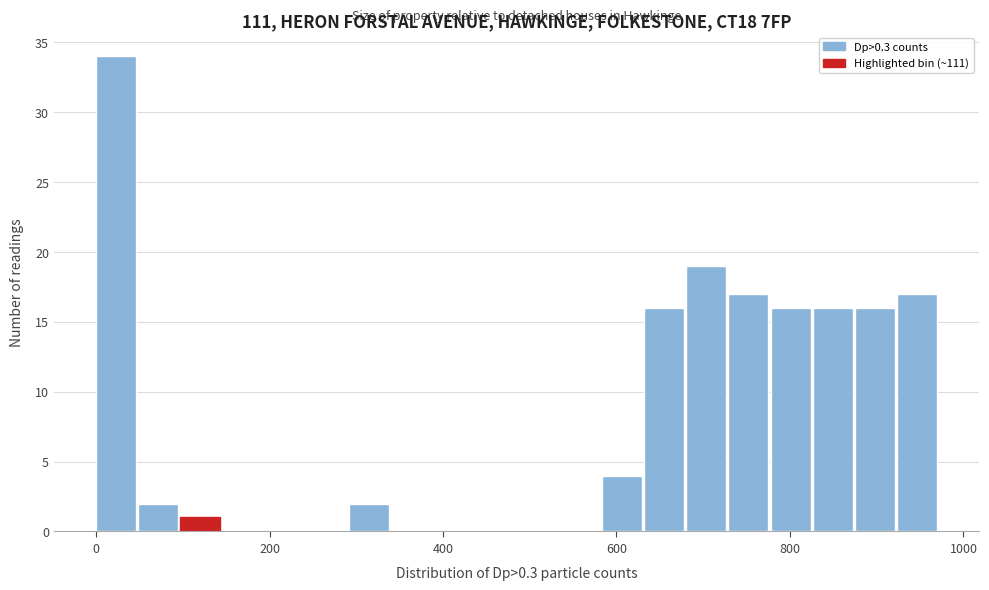

Read against the x-axis, roughly where is the centre of the tallest bar?

20